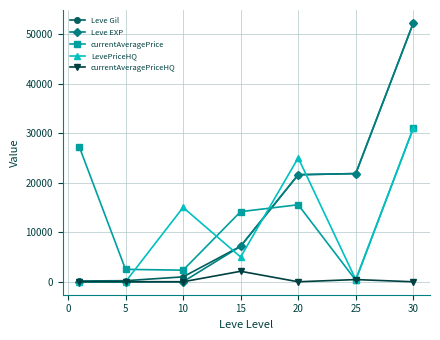

Which series has the largest range (max minus min)?

Leve EXP